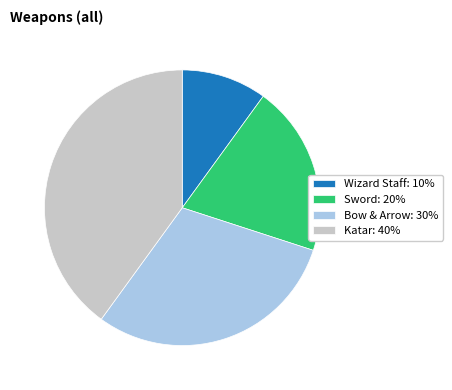

Is it true that Wizard Staff is 10% of the pie?

True